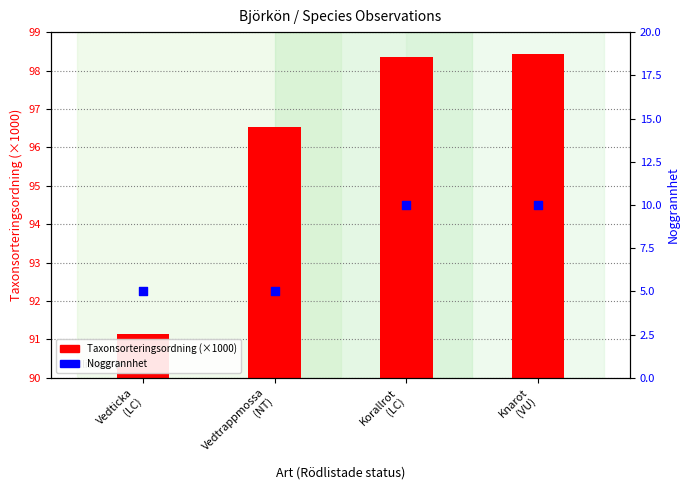

At which category is the sum across all series the highest?

Knarot
(VU)